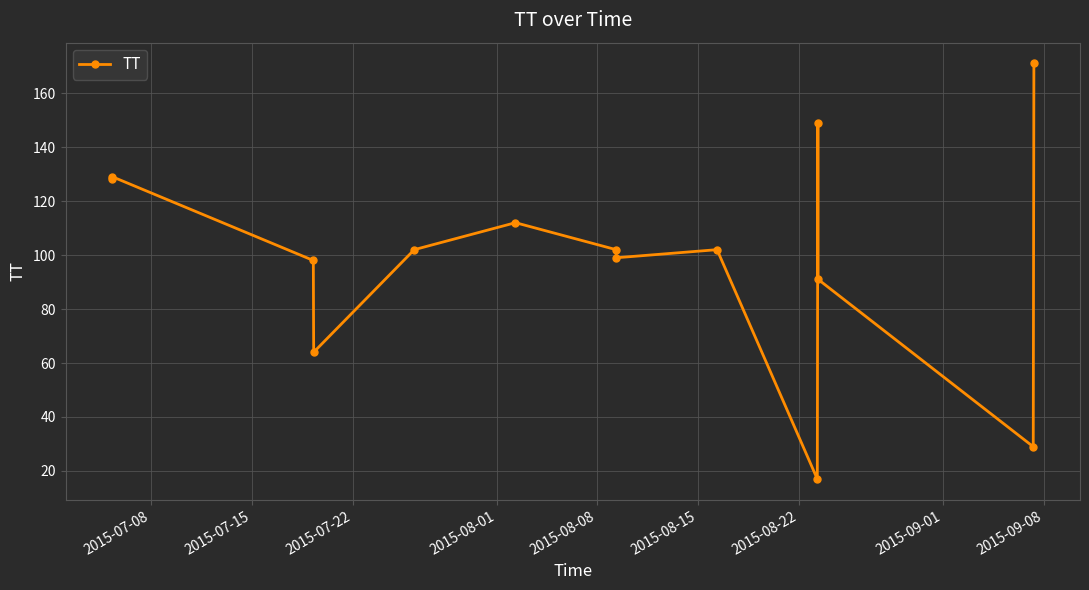

What is the value of the 9th point from the left?

102